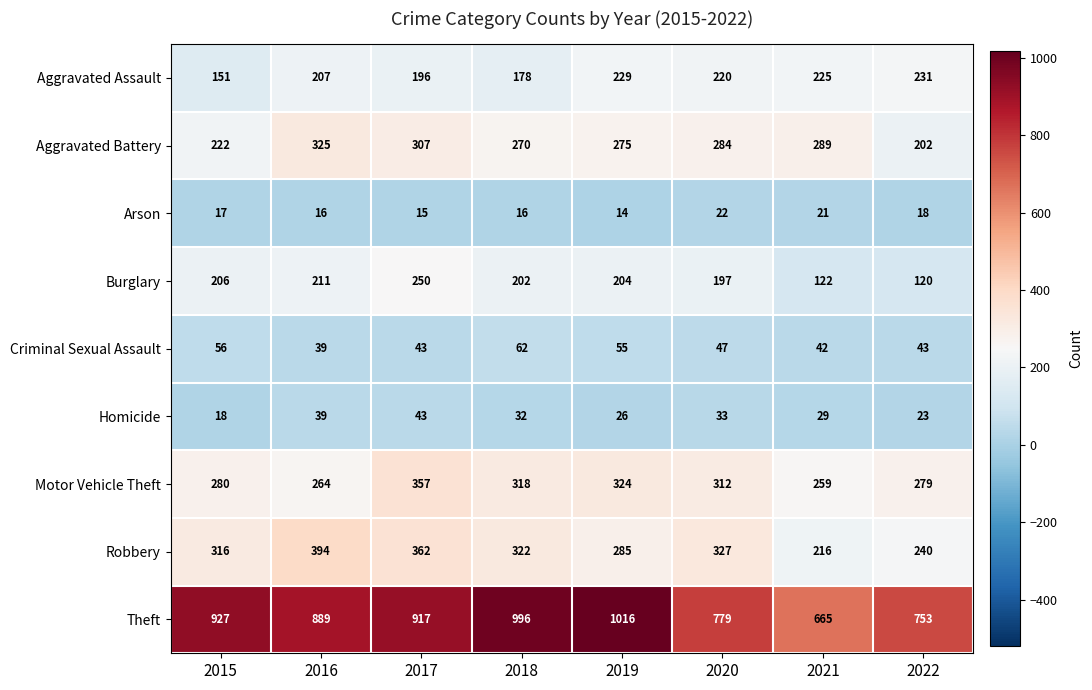

Which series has the largest range (max minus min)?

Theft